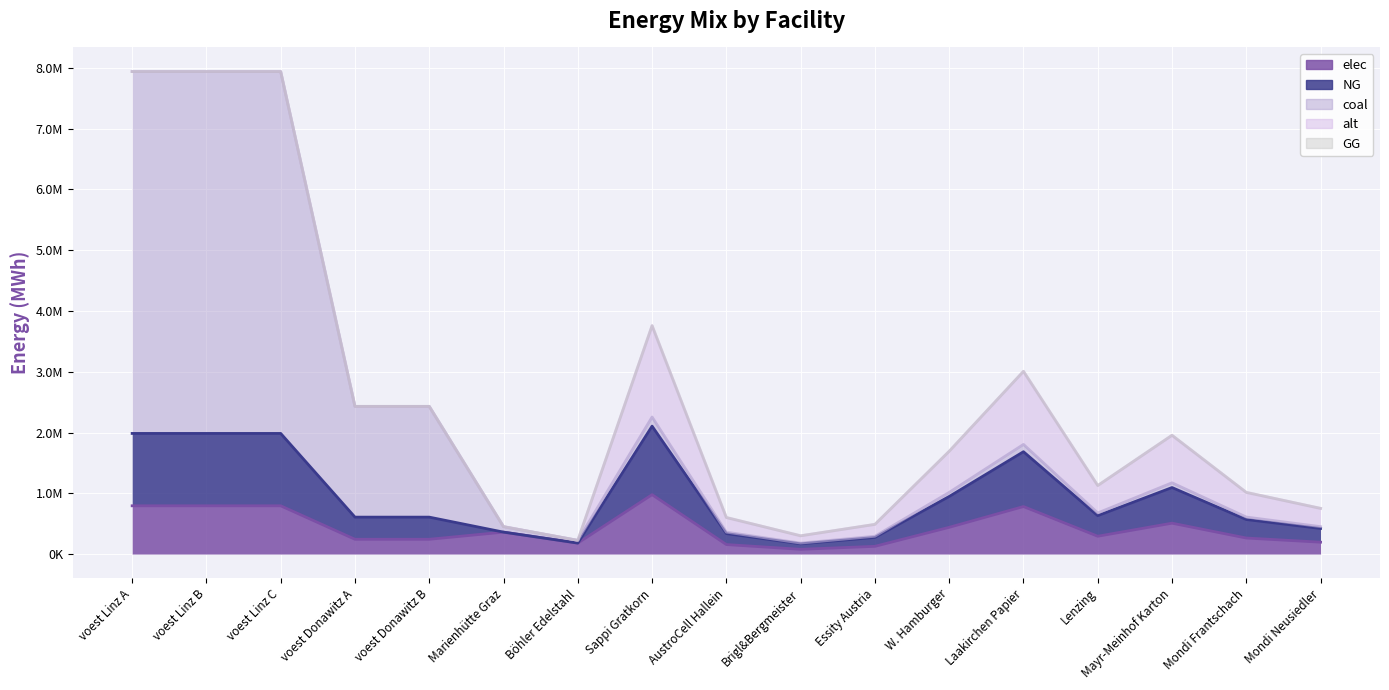

What is the average value of the elec series?

425265.5